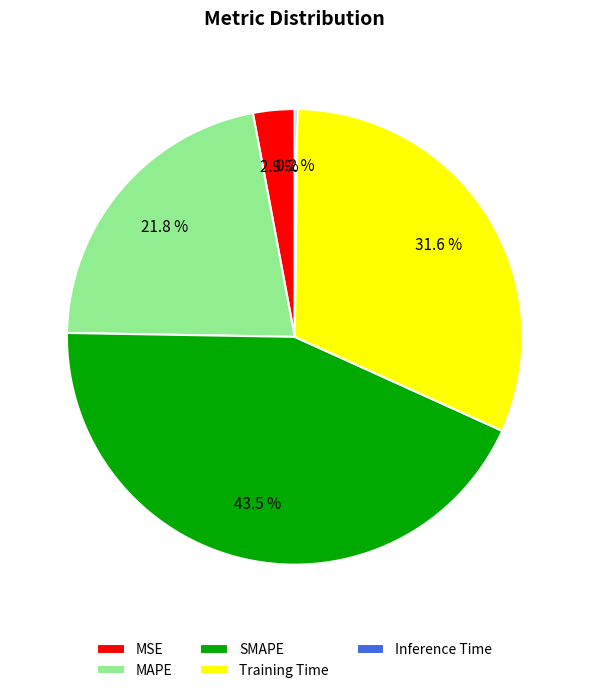

How much of the chart is everything except Training Time?

68.4%